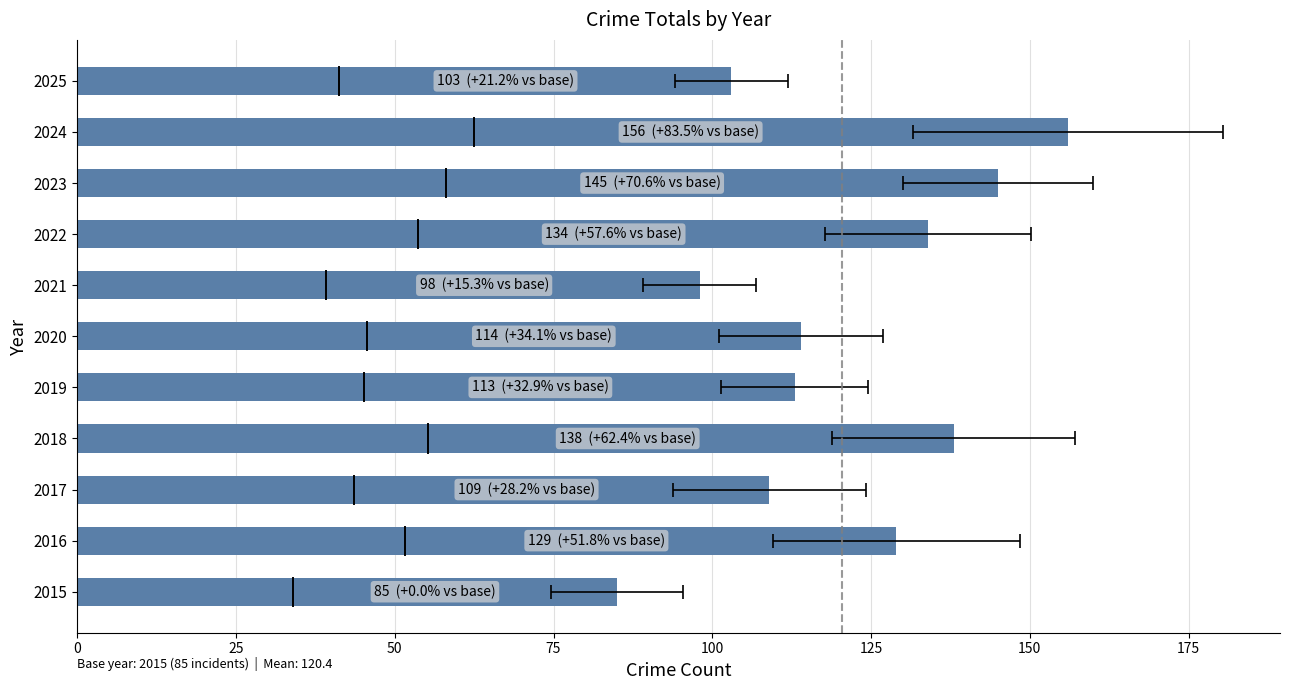

What is the maximum value shown in the chart?

156